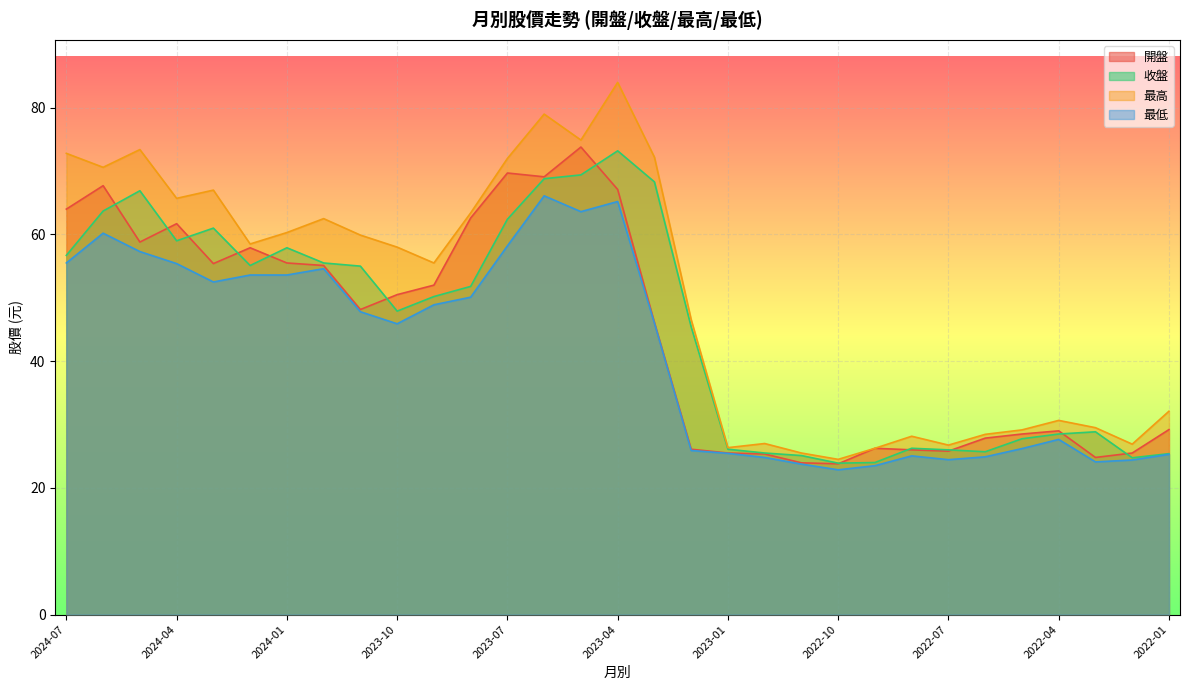

True or false: 開盤 has more than 1 interior local peaks.

True